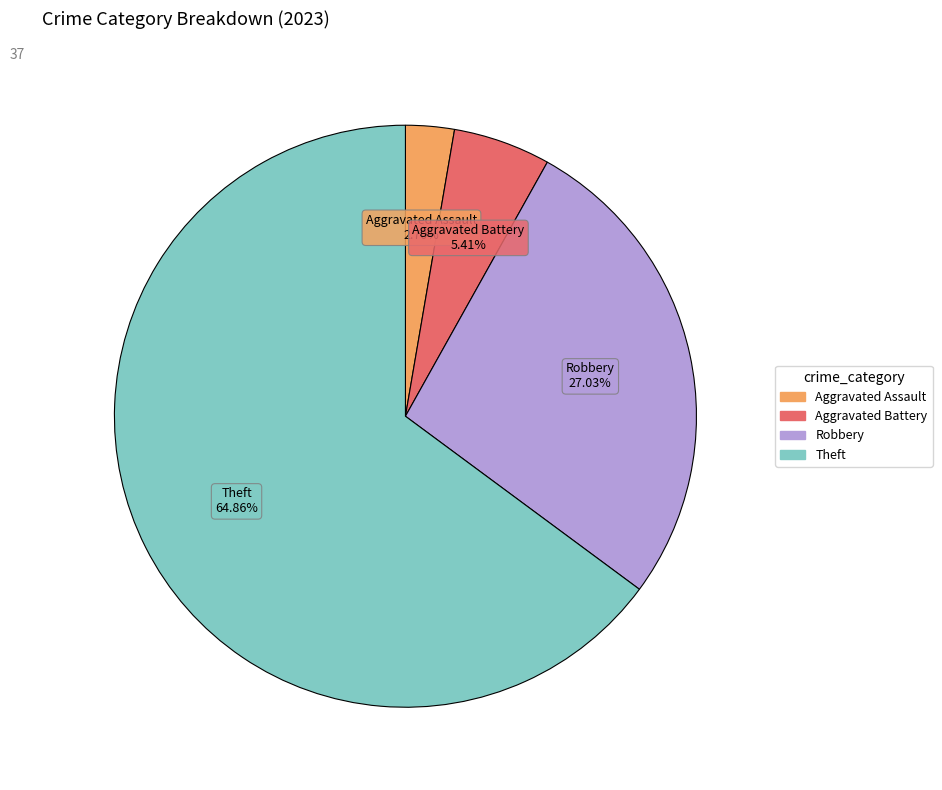

What percentage is the Aggravated Battery slice, to the nearest percent?

5%